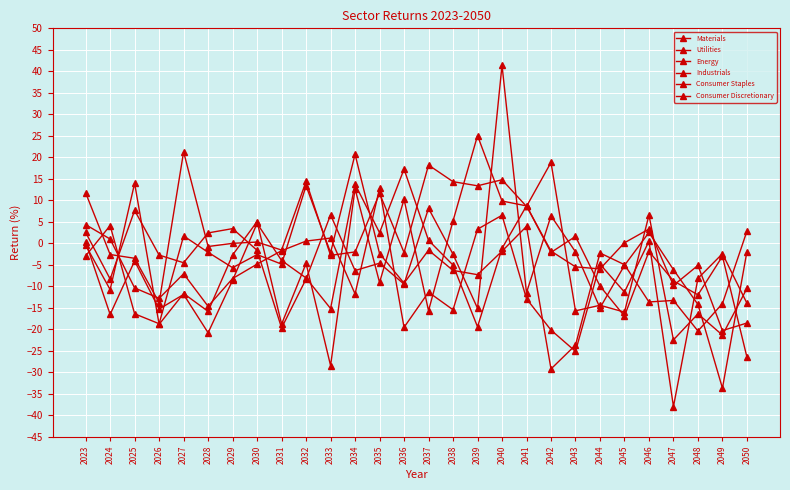

How many lines are shown in the chart?

6